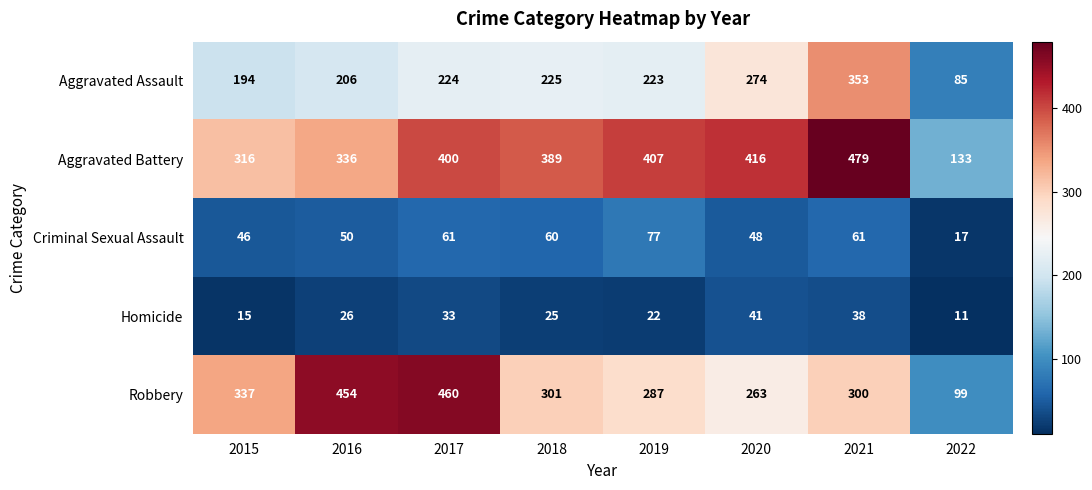

The Robbery series shows 460 at 2017. True or false?

True